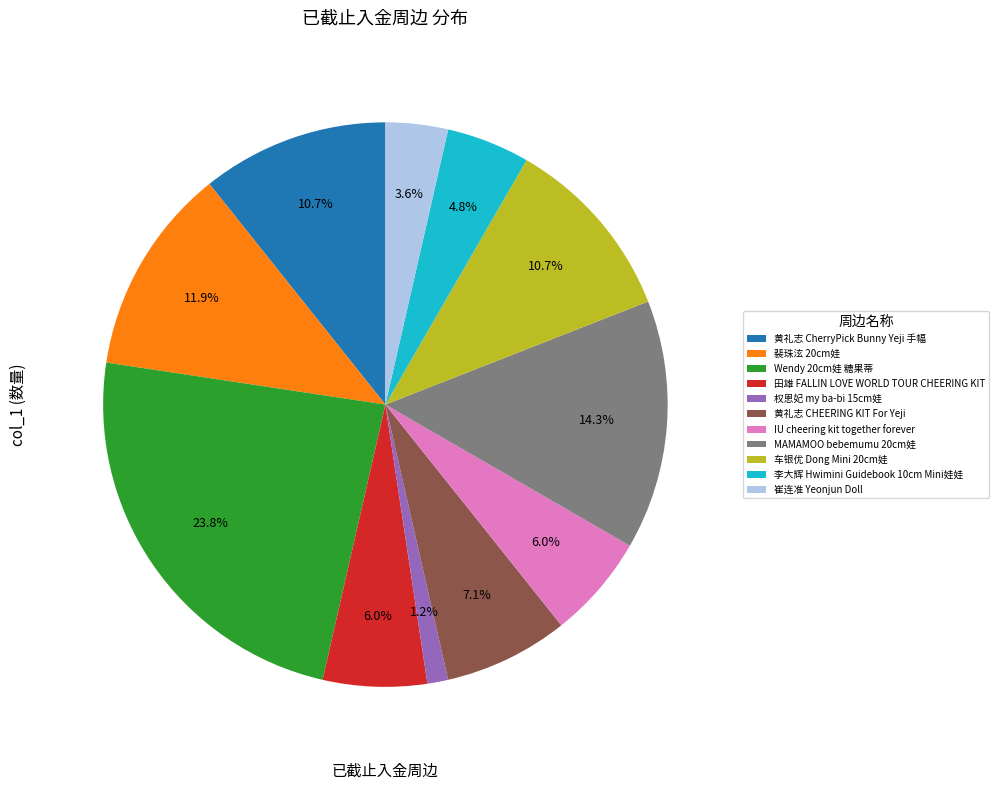

What is the ratio of the value at 李大辉 Hwimini Guidebook 10cm Mini娃娃 to the value at IU cheering kit together forever?

0.8